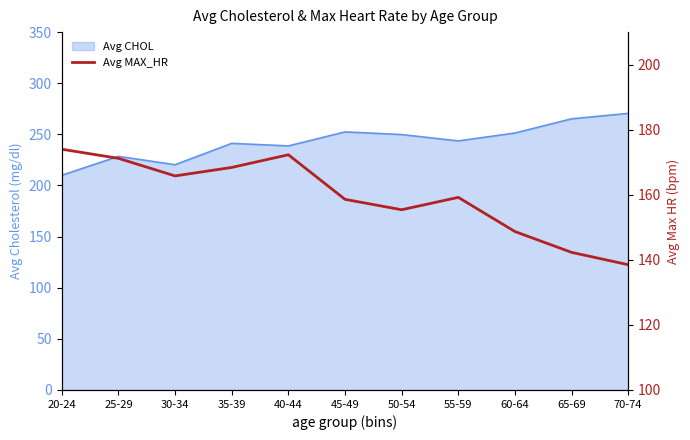

At which label does Avg CHOL reach its minimum?

20-24